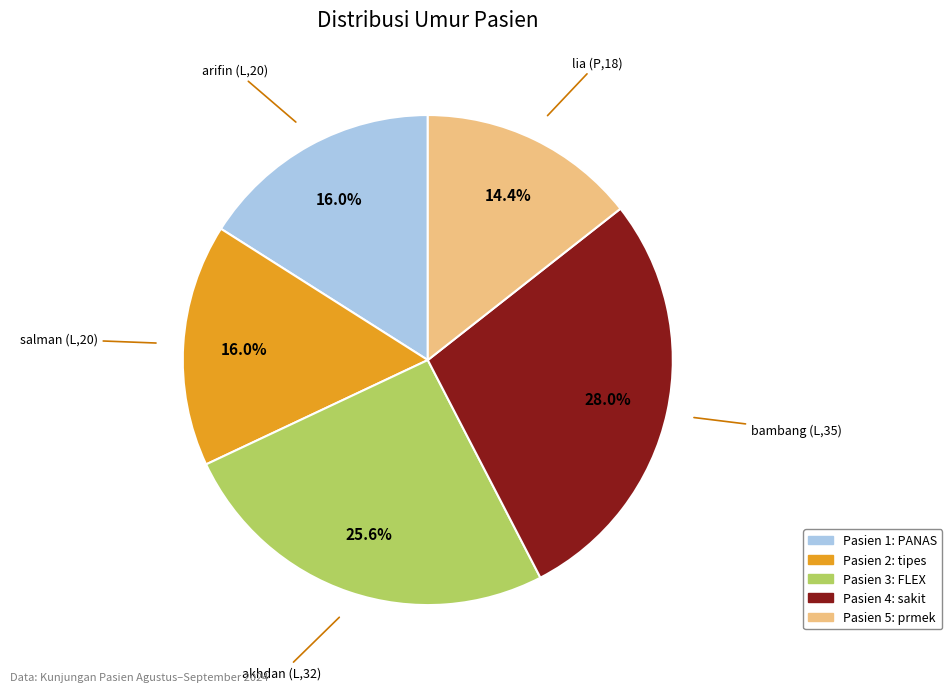

Does any single category account for the majority?

No